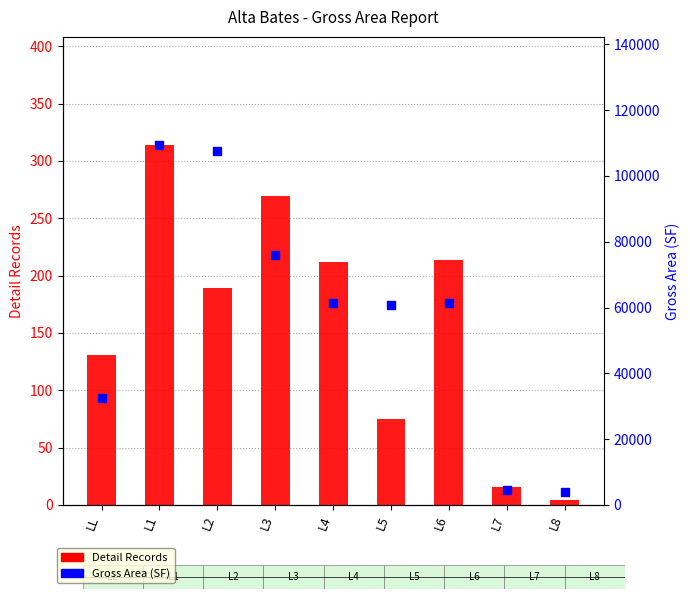

What are all the series names shown in the legend?

Detail Records, Gross Area (SF)